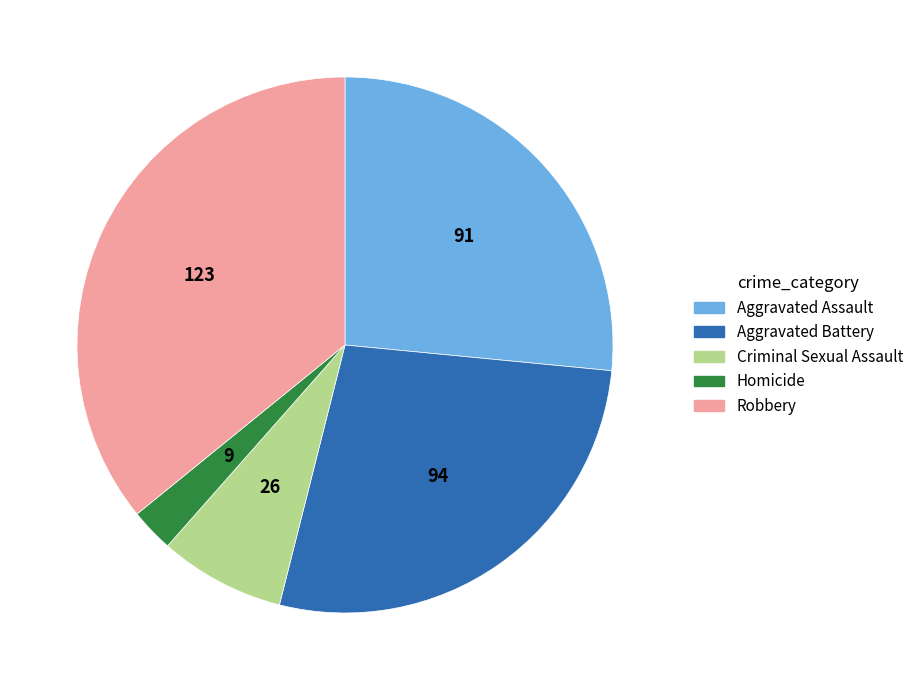

Is there any slice that represents more than half of the pie?

No